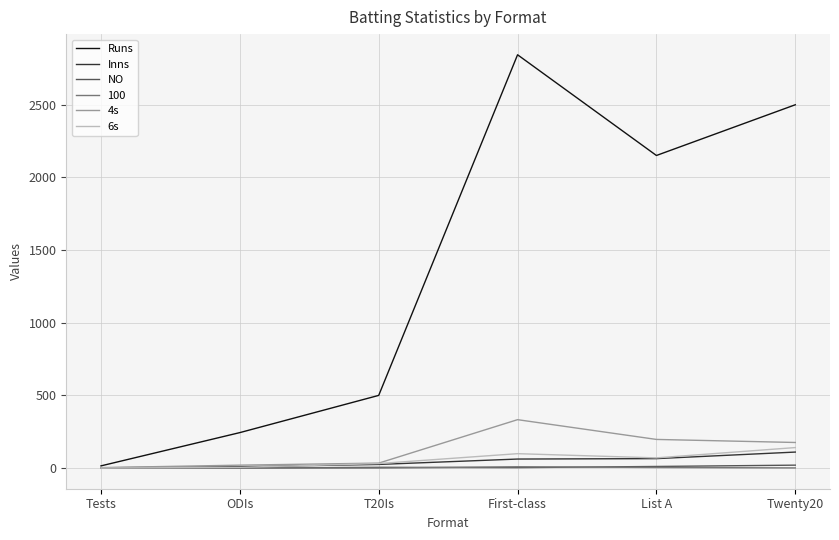

What value does the 6s series have at T20Is?

31